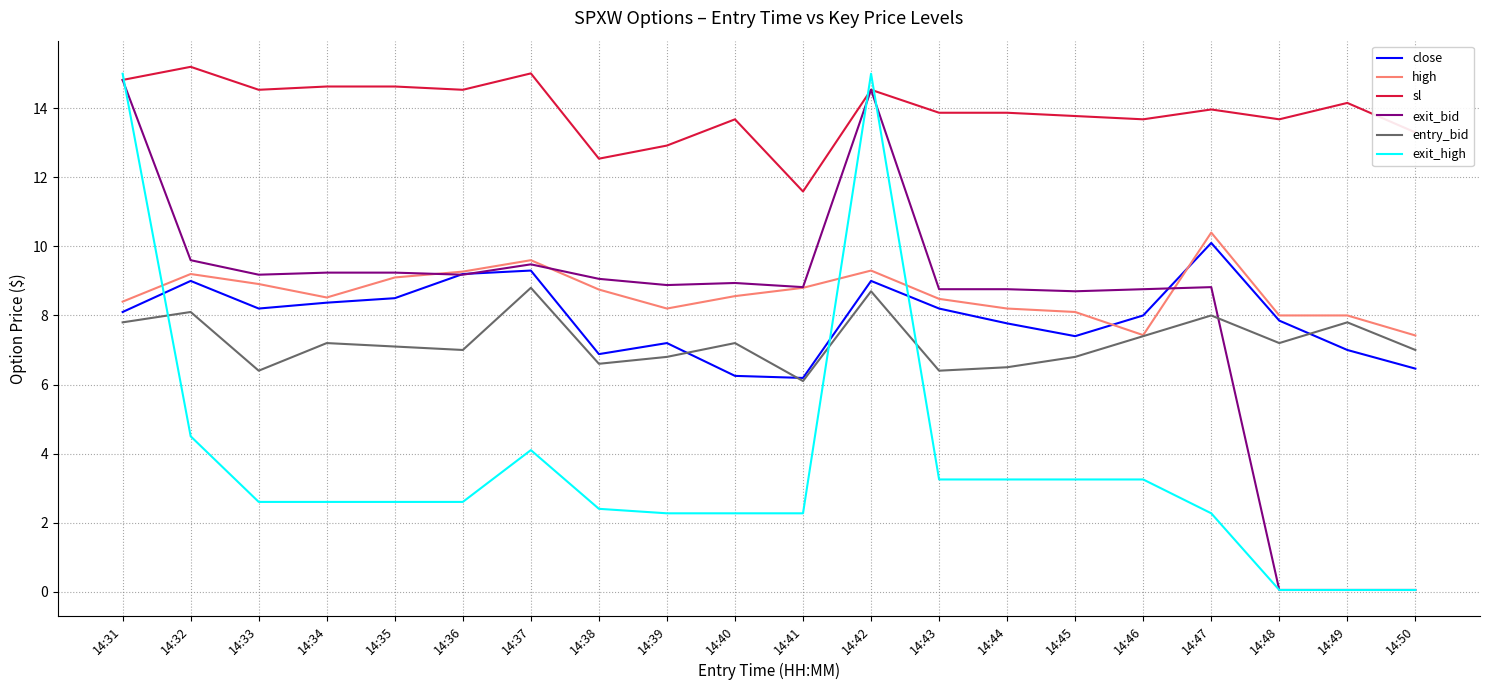

The value of entry_bid at 14:47 is 11.5. True or false?

False